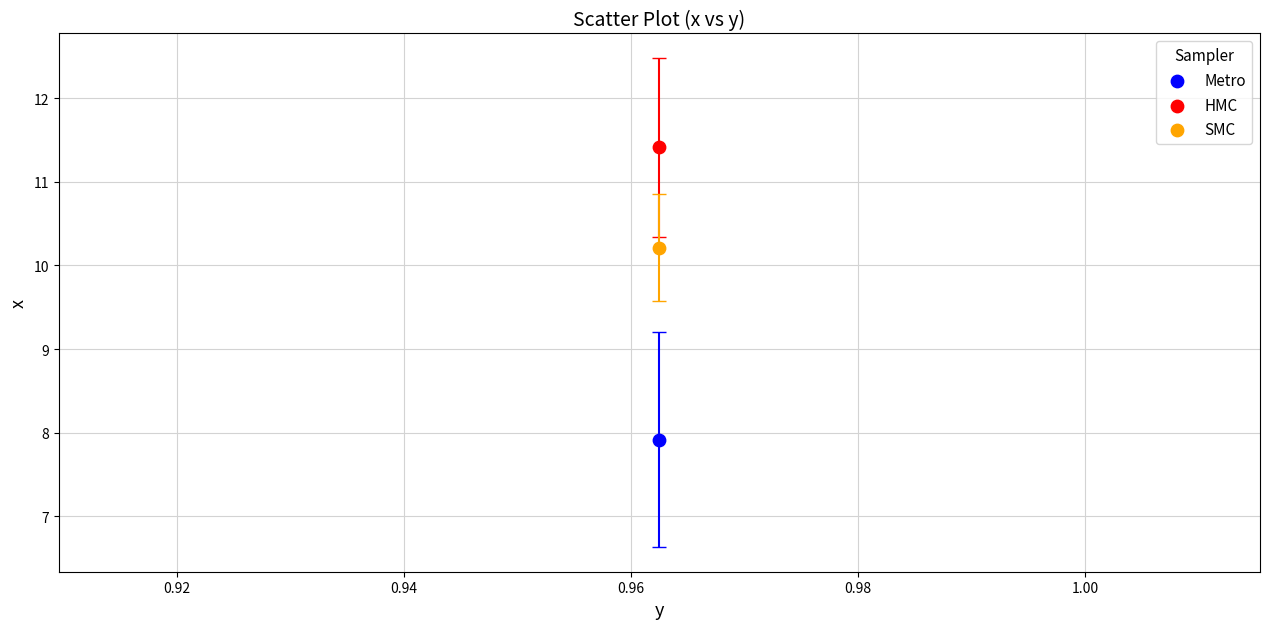

What are all the series names shown in the legend?

Metro, HMC, SMC